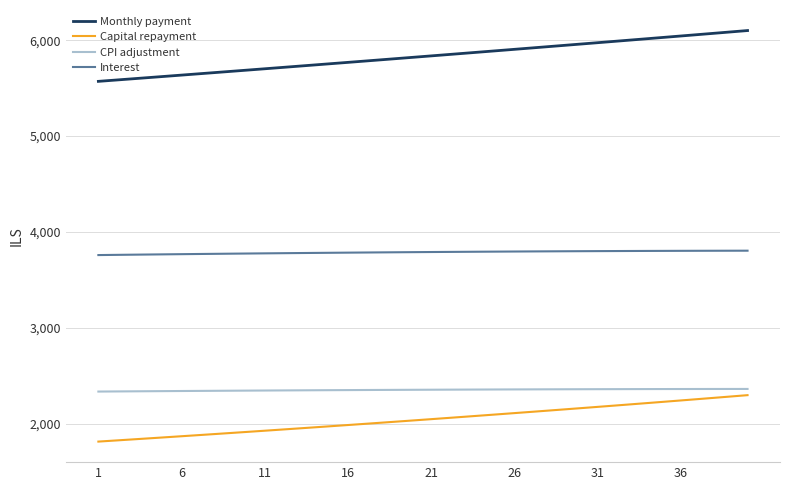

What is the maximum value shown in the chart?

6101.4